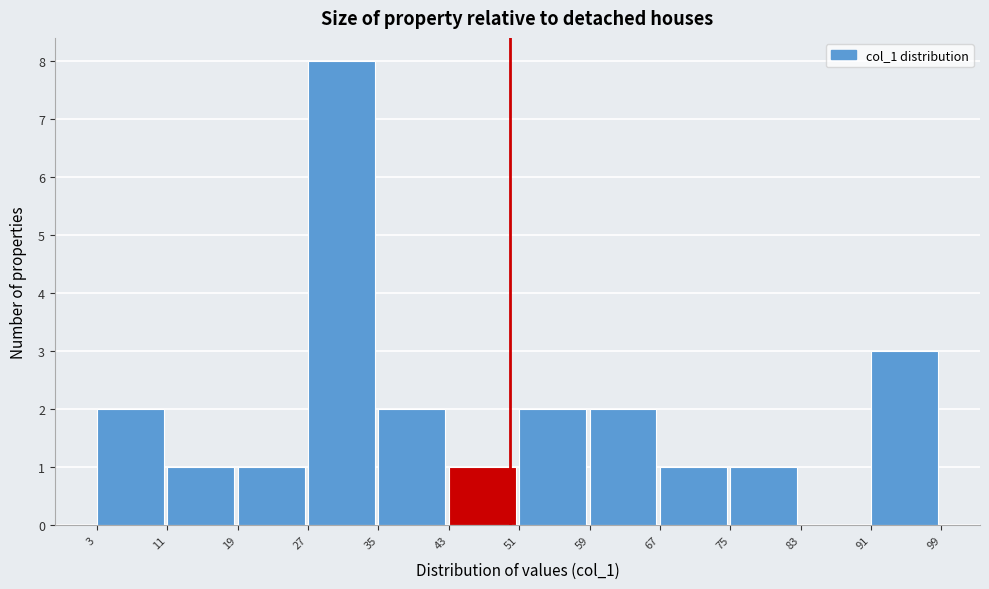

Reading left to right, list every bar in this chart as the range it spans on the x-axis followed by its height. The values are not printed on the chart, so give them approximately, as read against the axis.

3 to 11: 2
11 to 19: 1
19 to 27: 1
27 to 35: 8
35 to 43: 2
43 to 51: 1
51 to 59: 2
59 to 67: 2
67 to 75: 1
75 to 83: 1
83 to 91: 0
91 to 99: 3